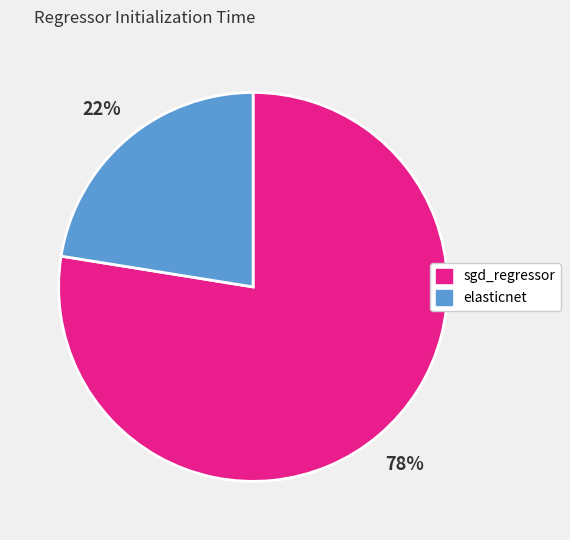

Do elasticnet and sgd_regressor together represent more than half of the pie?

Yes